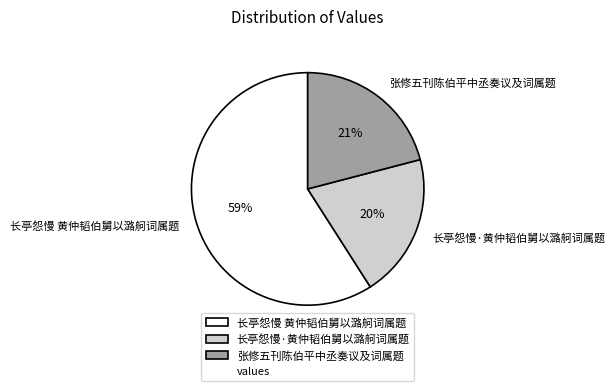

To the nearest percent, what is the average slice percentage?

33%